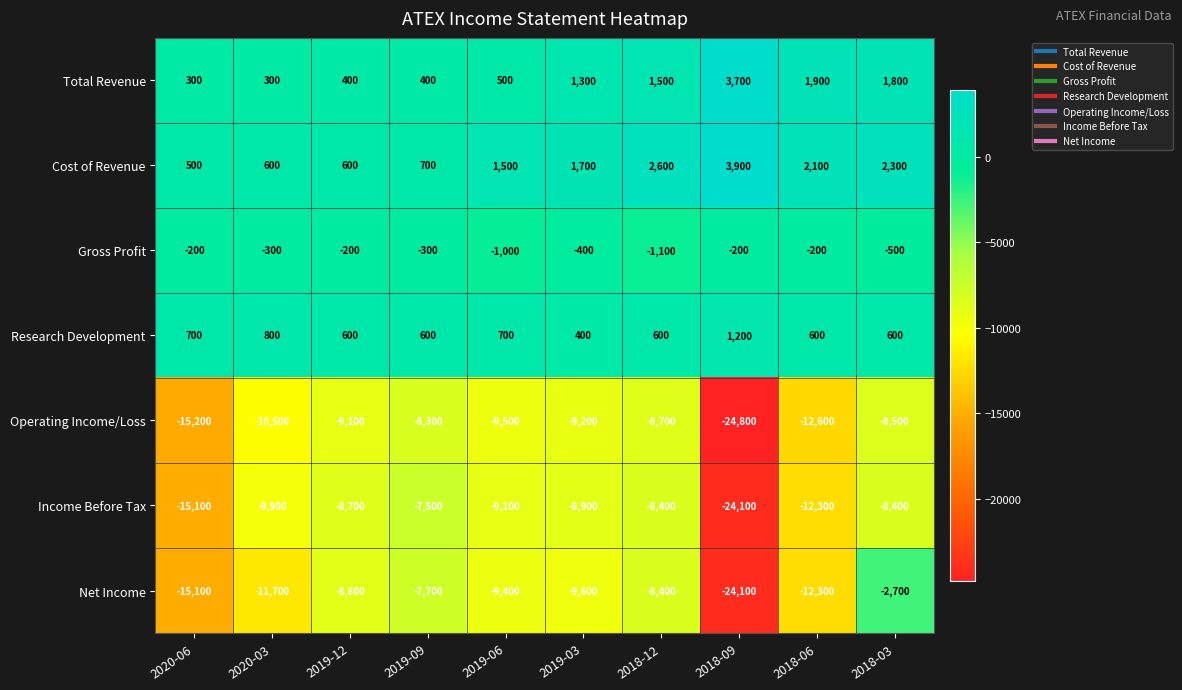

List the labels in order of Operating Income/Loss value, smallest first.

2018-09, 2020-06, 2018-06, 2020-03, 2019-06, 2019-03, 2019-12, 2018-12, 2018-03, 2019-09